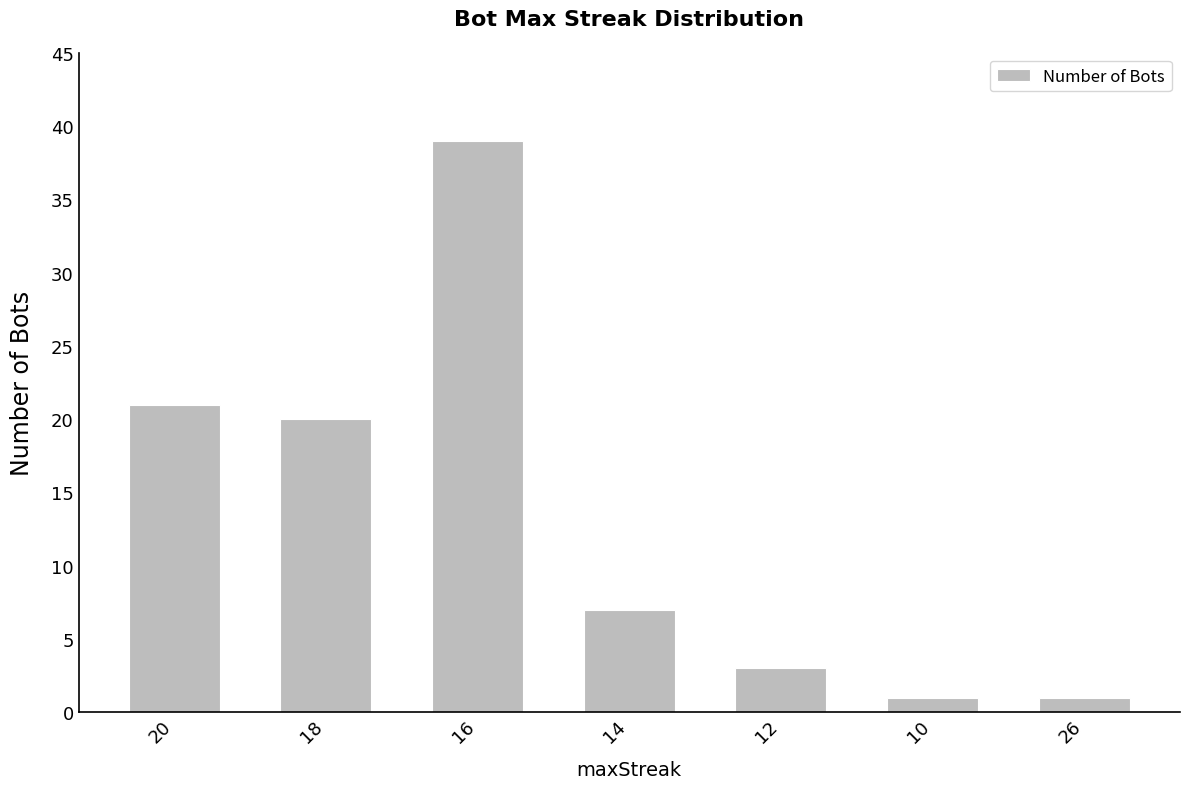

Which category has the highest value across all series?

16